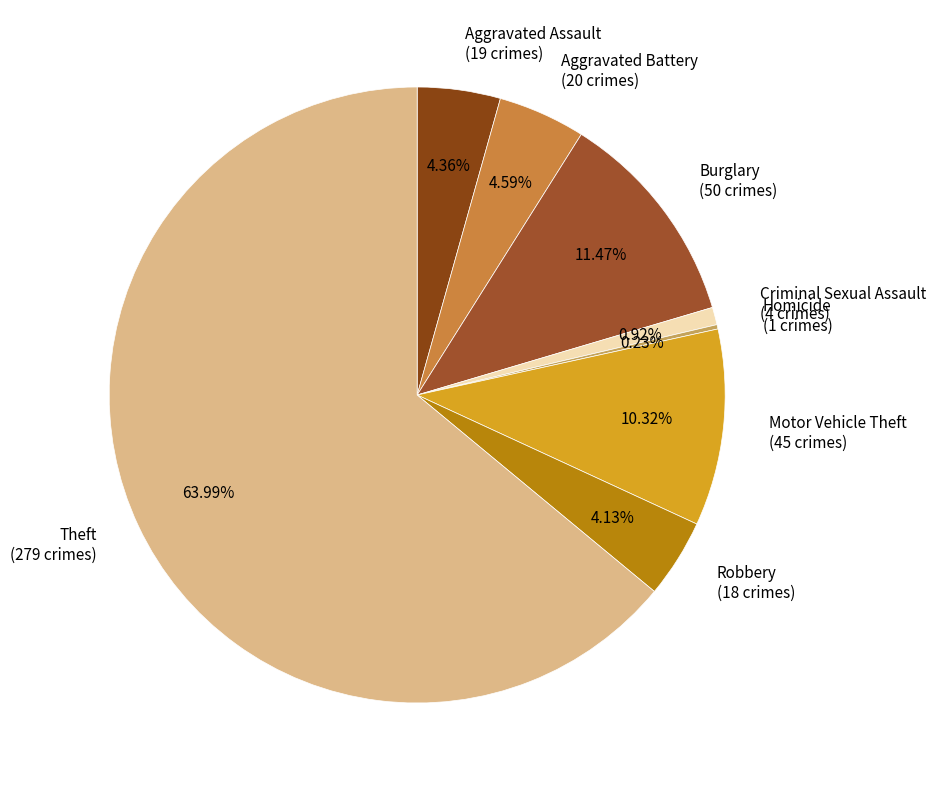

Does any single category account for the majority?

Yes